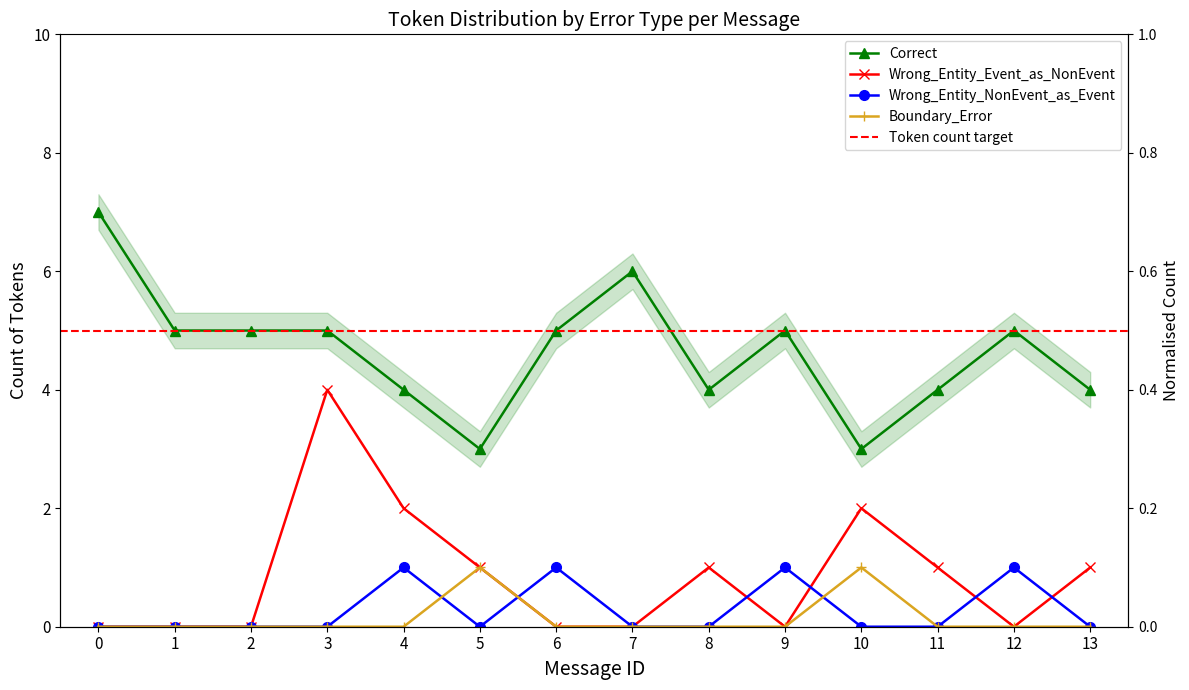

Which series has the largest range (max minus min)?

Correct